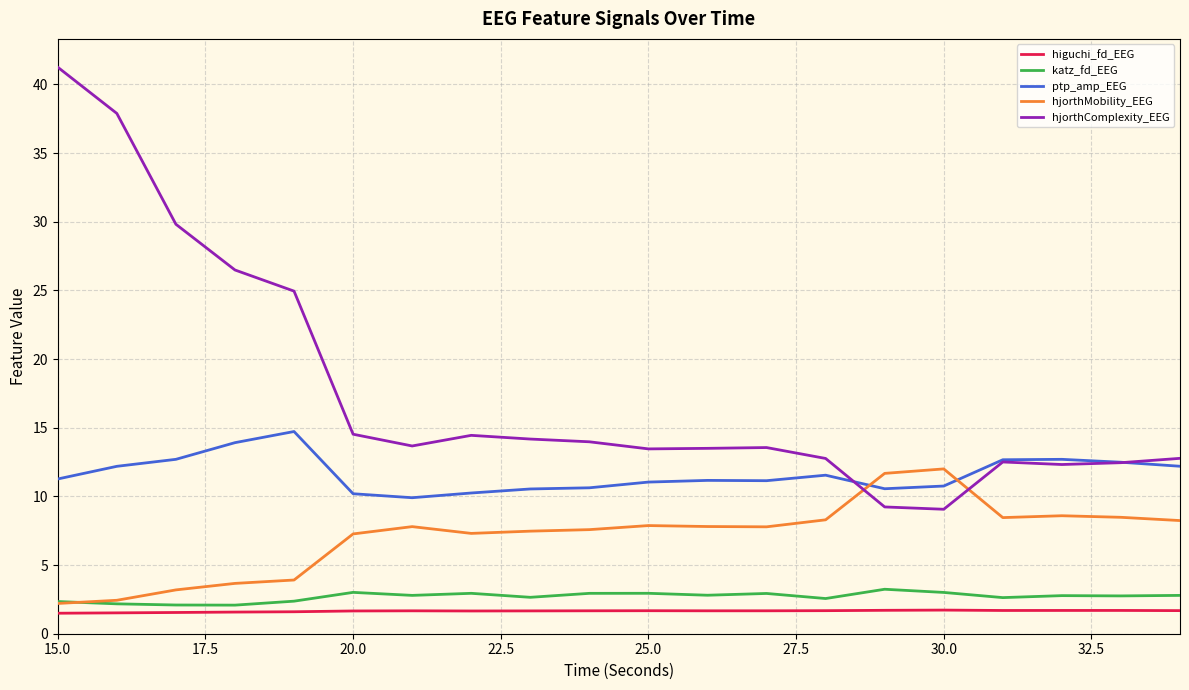

Is this an area chart (filled region under the line)?

No